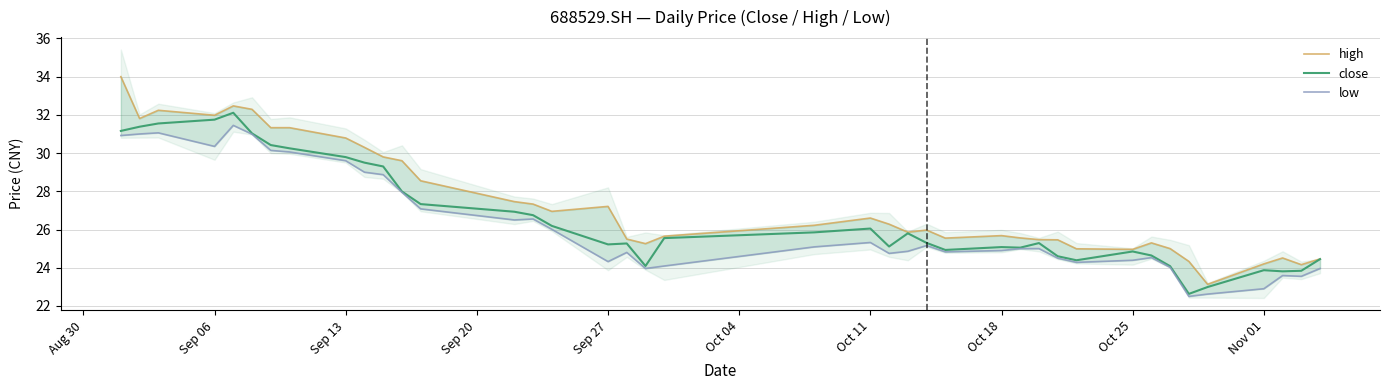

At how many categories does at least one series exceed 24?

39